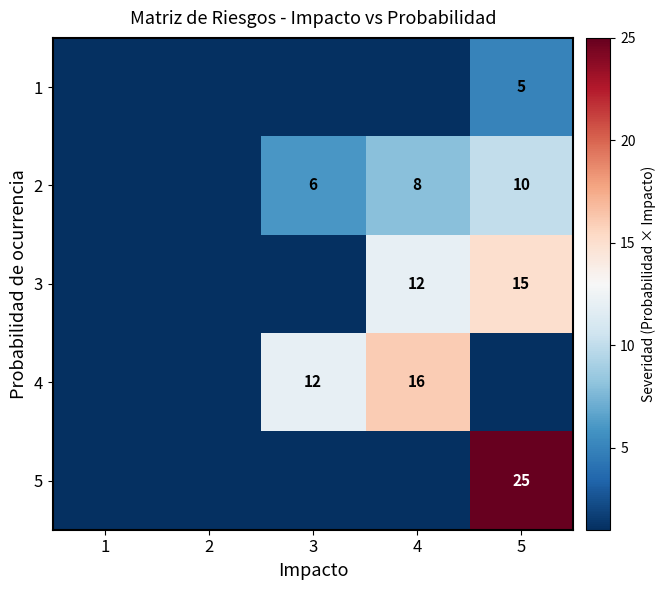

The value of 3 at 4 is 12. True or false?

True